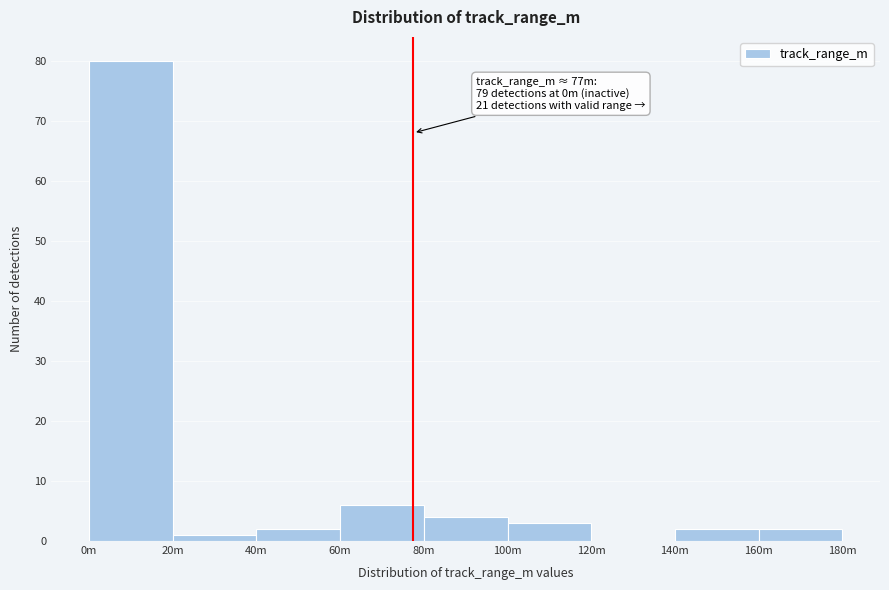

Reading right to left, extract all data points from this chart.

160m=2	140m=2	120m=0	100m=3	80m=4	60m=6	40m=2	20m=1	0m=80